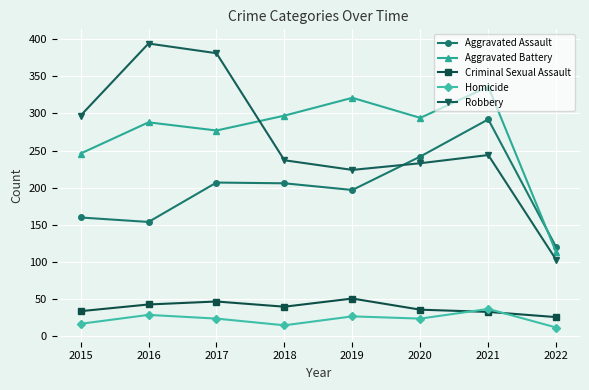

What is the difference between the second highest and second lowest values in the Homicide series?

14